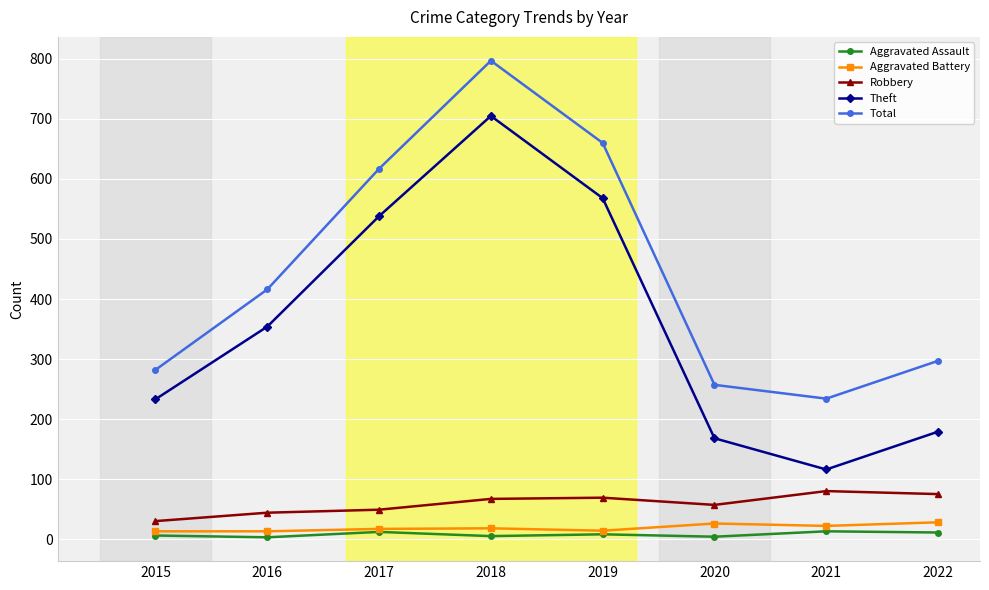

What are all the series names shown in the legend?

Aggravated Assault, Aggravated Battery, Robbery, Theft, Total